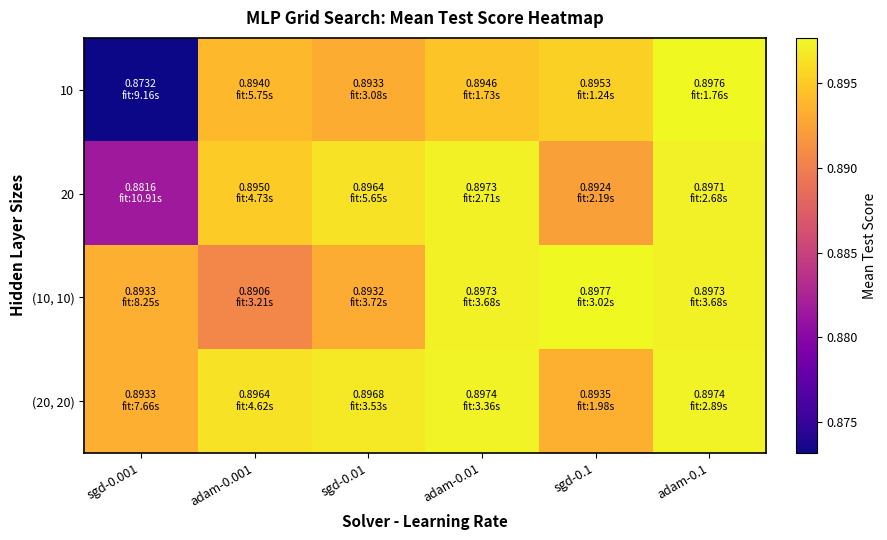

Reading right to left, extract all data points from this chart.

10: adam-0.1=0.9	sgd-0.1=0.9	adam-0.01=0.9	sgd-0.01=0.9	adam-0.001=0.9	sgd-0.001=0.9
20: adam-0.1=0.9	sgd-0.1=0.9	adam-0.01=0.9	sgd-0.01=0.9	adam-0.001=0.9	sgd-0.001=0.9
(10, 10): adam-0.1=0.9	sgd-0.1=0.9	adam-0.01=0.9	sgd-0.01=0.9	adam-0.001=0.9	sgd-0.001=0.9
(20, 20): adam-0.1=0.9	sgd-0.1=0.9	adam-0.01=0.9	sgd-0.01=0.9	adam-0.001=0.9	sgd-0.001=0.9